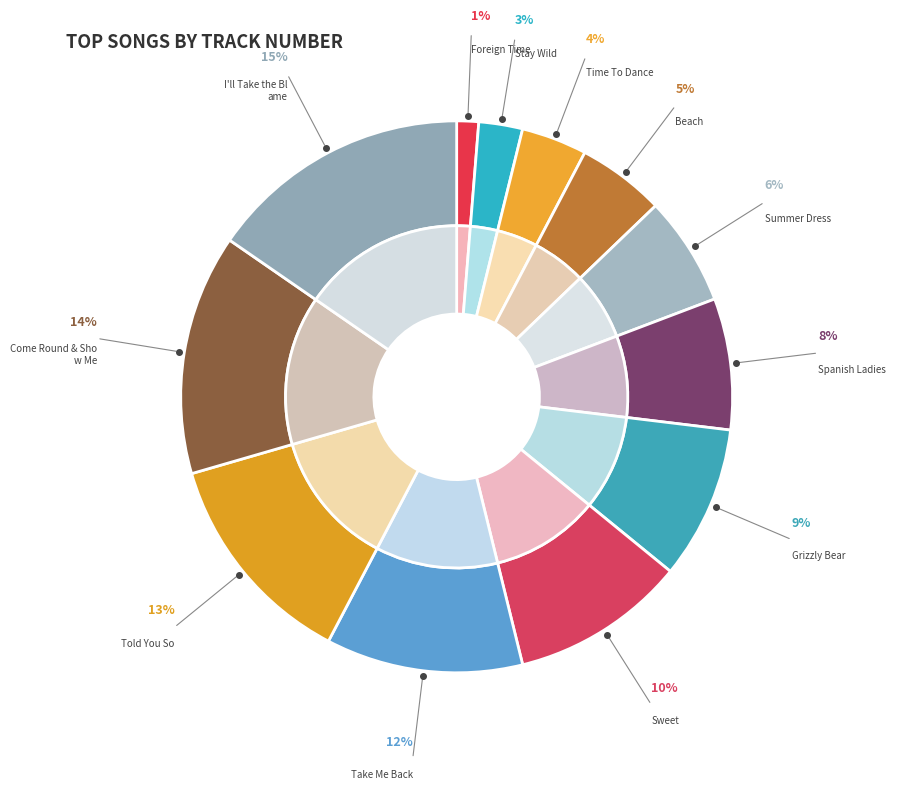

To the nearest percent, what percentage of the pie is Sweet?

10%